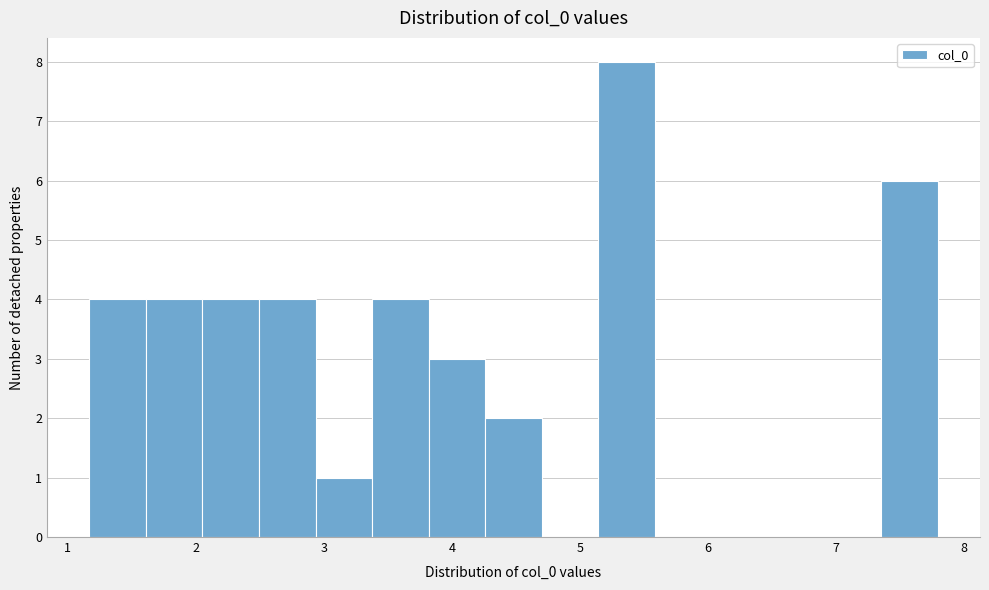

Reading left to right, transcribe this chart: for each bar, give the range it covers on the x-axis and its height. Neither the bar edges nor the heights are printed on the chart, so give them approximately, as read against the axes.

1.2 to 1.6: 4
1.6 to 2.1: 4
2.1 to 2.5: 4
2.5 to 2.9: 4
2.9 to 3.4: 1
3.4 to 3.8: 4
3.8 to 4.3: 3
4.3 to 4.7: 2
4.7 to 5.1: 0
5.1 to 5.6: 8
5.6 to 6.0: 0
6.0 to 6.5: 0
6.5 to 6.9: 0
6.9 to 7.3: 0
7.3 to 7.8: 6